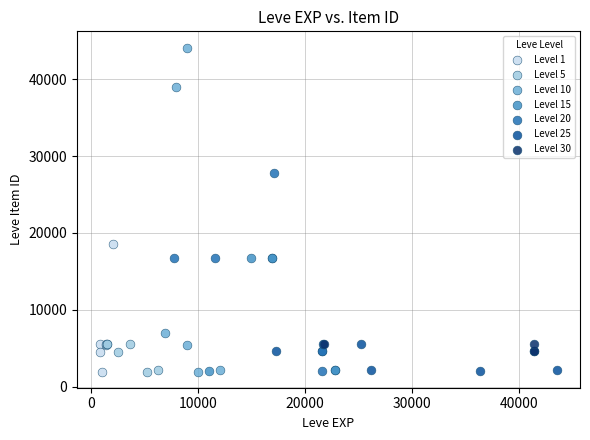

Which series contains the highest Y value?

Level 10